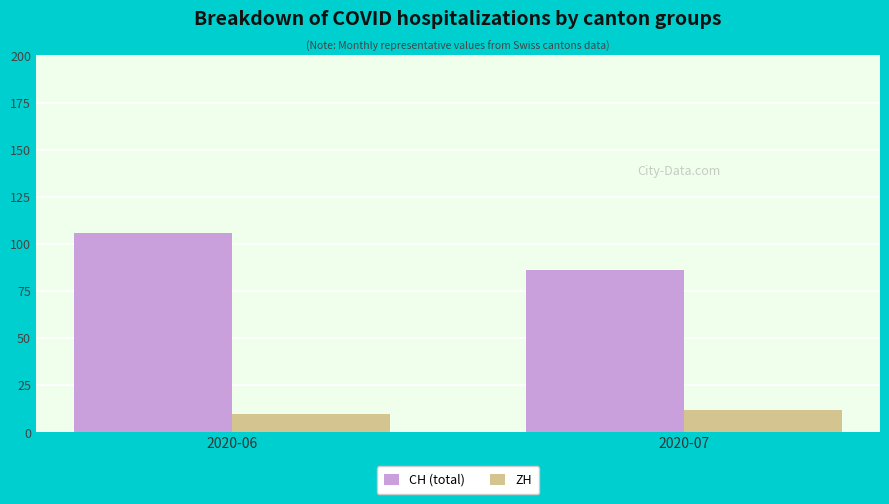

Rank the series by their average value, from highest to lowest.

CH (total), ZH